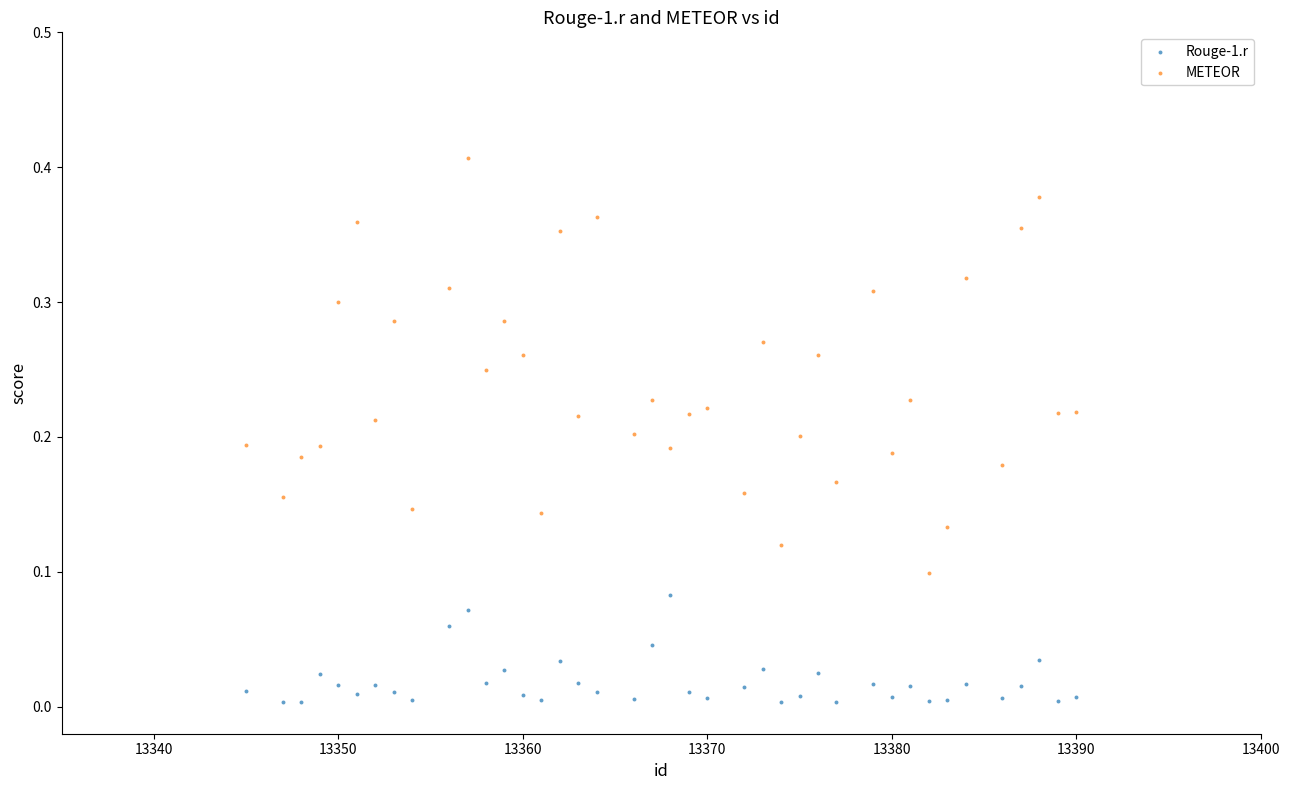

Which series has the widest spread of Y values?

METEOR